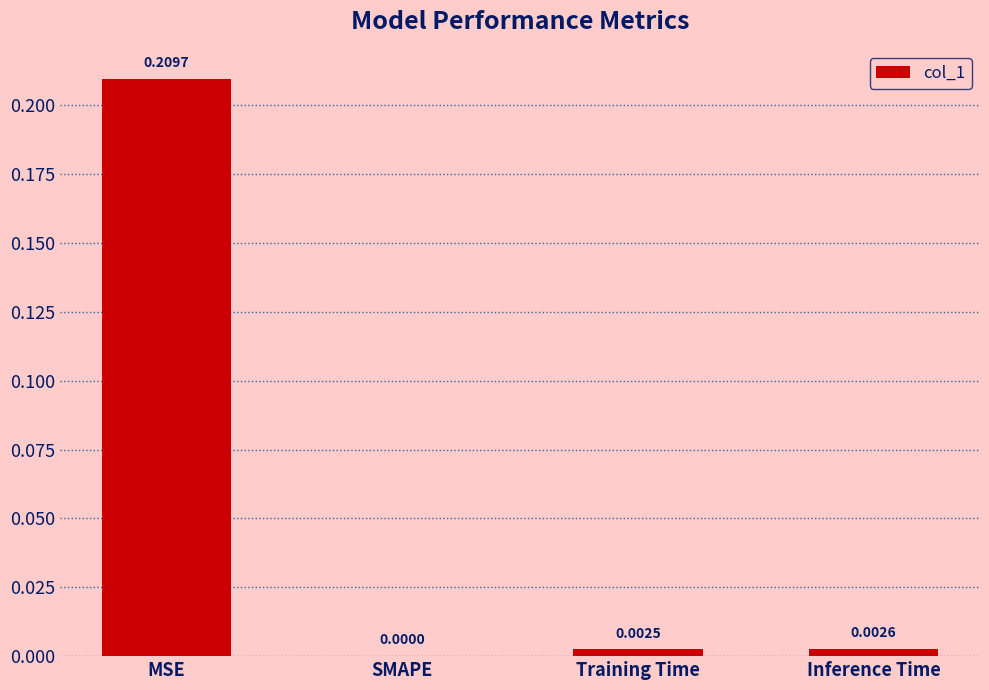

Where is the data nearest to the value 0?

SMAPE